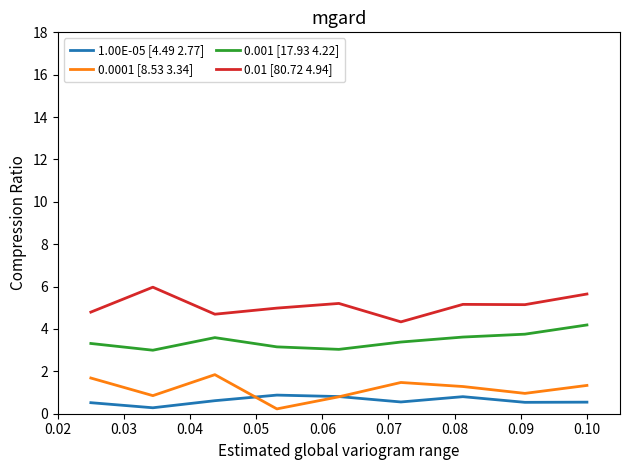

List the series in order of their peak value, lowest first.

1.00E-05 [4.49 2.77], 0.0001 [8.53 3.34], 0.001 [17.93 4.22], 0.01 [80.72 4.94]